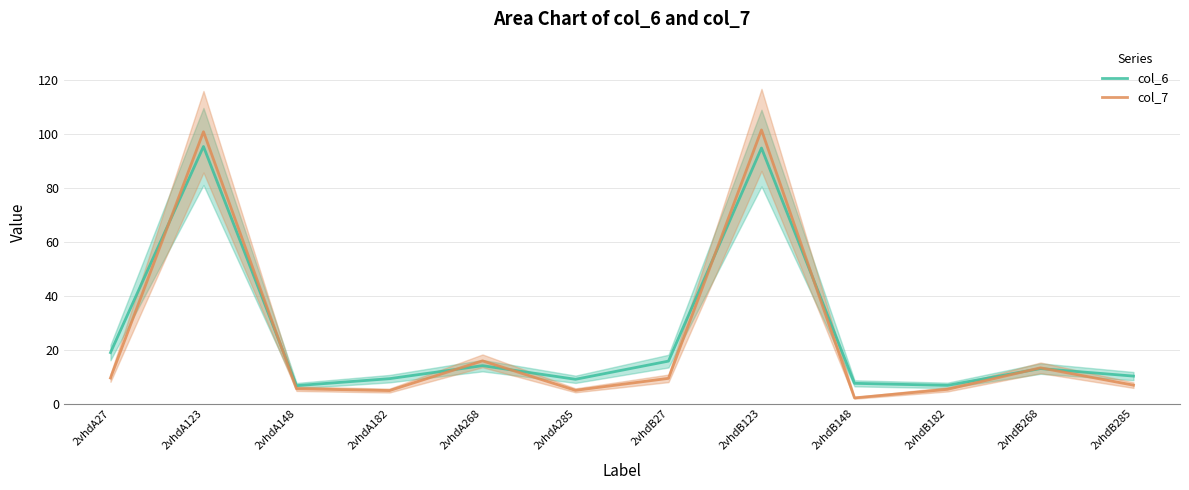

At which label does col_7 reach its peak?

2vhdB123